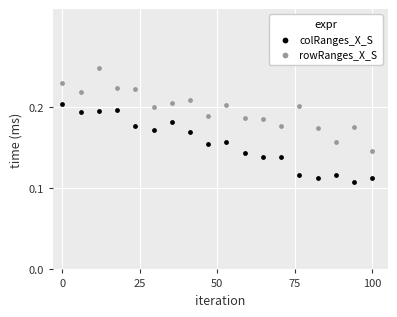

Which series has the widest spread of Y values?

rowRanges_X_S